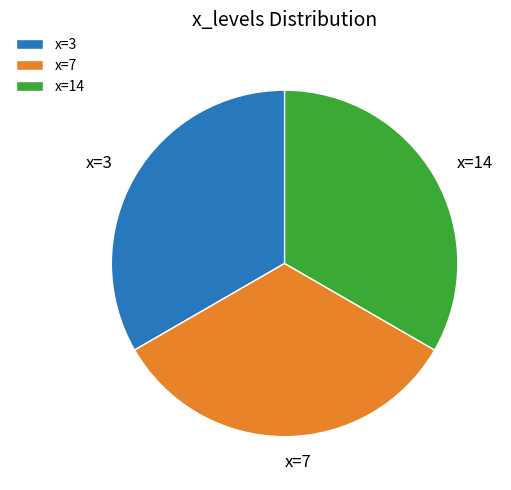

Does x=14 account for over 50% of the chart?

No